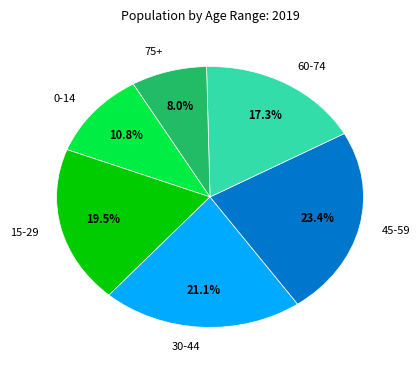

Is the sum of 75+ and 15-29 greater than half?

No